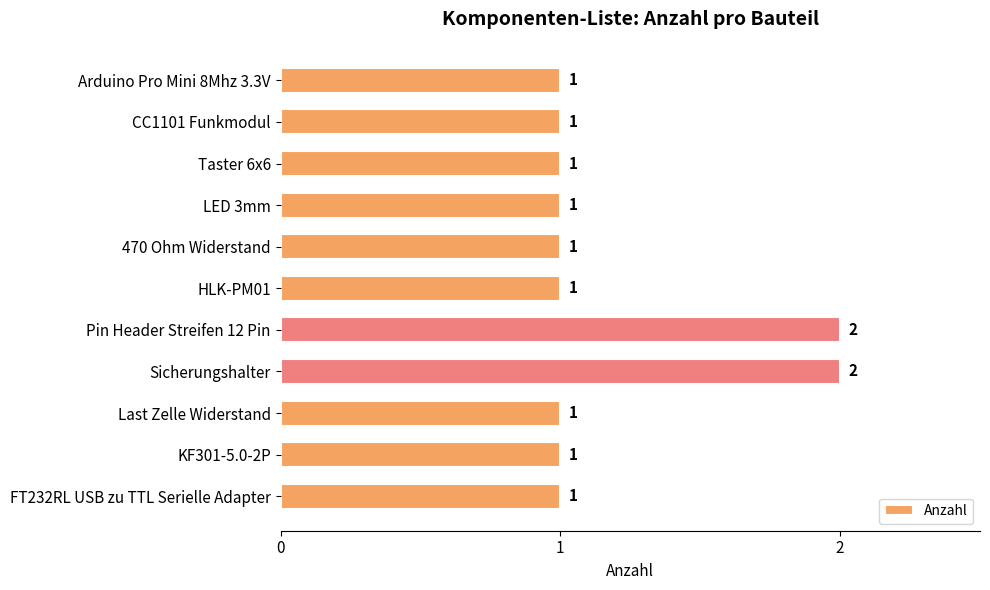

What is the label of the 2nd bar from the top?

CC1101 Funkmodul